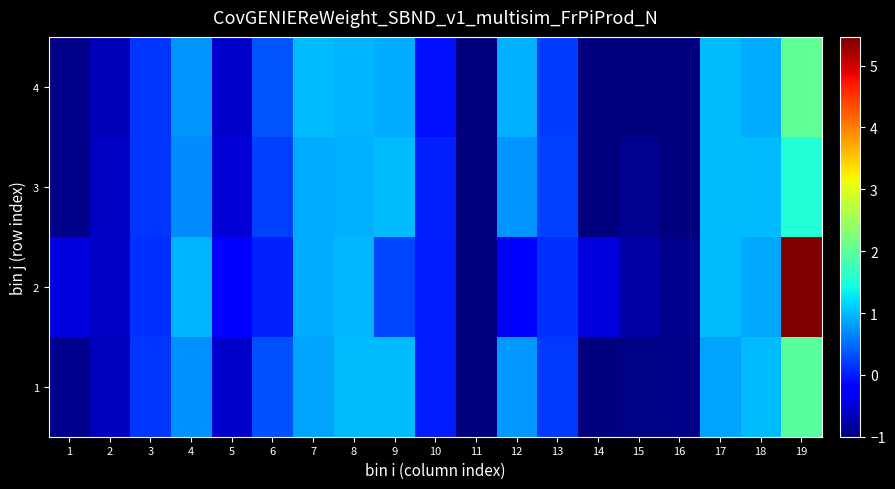

Reading right to left, extract all data points from this chart.

1: 19=2.0	18=1.0	17=0.9	16=-0.9	15=-1.0	14=-1.0	13=0.2	12=0.8	11=-1.0	10=-0.0	9=1.0	8=1.0	7=0.9	6=0.3	5=-0.5	4=0.7	3=0.1	2=-0.6	1=-0.9
2: 19=5.5	18=0.9	17=1.0	16=-0.9	15=-0.8	14=-0.5	13=0.1	12=-0.2	11=-1.0	10=-0.0	9=0.3	8=1.0	7=0.9	6=0.0	5=-0.2	4=1.0	3=0.1	2=-0.6	1=-0.5
3: 19=1.5	18=1.0	17=1.0	16=-1.0	15=-0.9	14=-1.0	13=0.2	12=0.8	11=-1.0	10=0.0	9=1.0	8=0.9	7=0.9	6=0.2	5=-0.5	4=0.7	3=0.2	2=-0.6	1=-0.9
4: 19=2.0	18=0.9	17=1.0	16=-1.0	15=-1.0	14=-1.0	13=0.2	12=0.9	11=-1.0	10=-0.1	9=0.9	8=1.0	7=1.0	6=0.3	5=-0.6	4=0.8	3=0.1	2=-0.6	1=-0.9